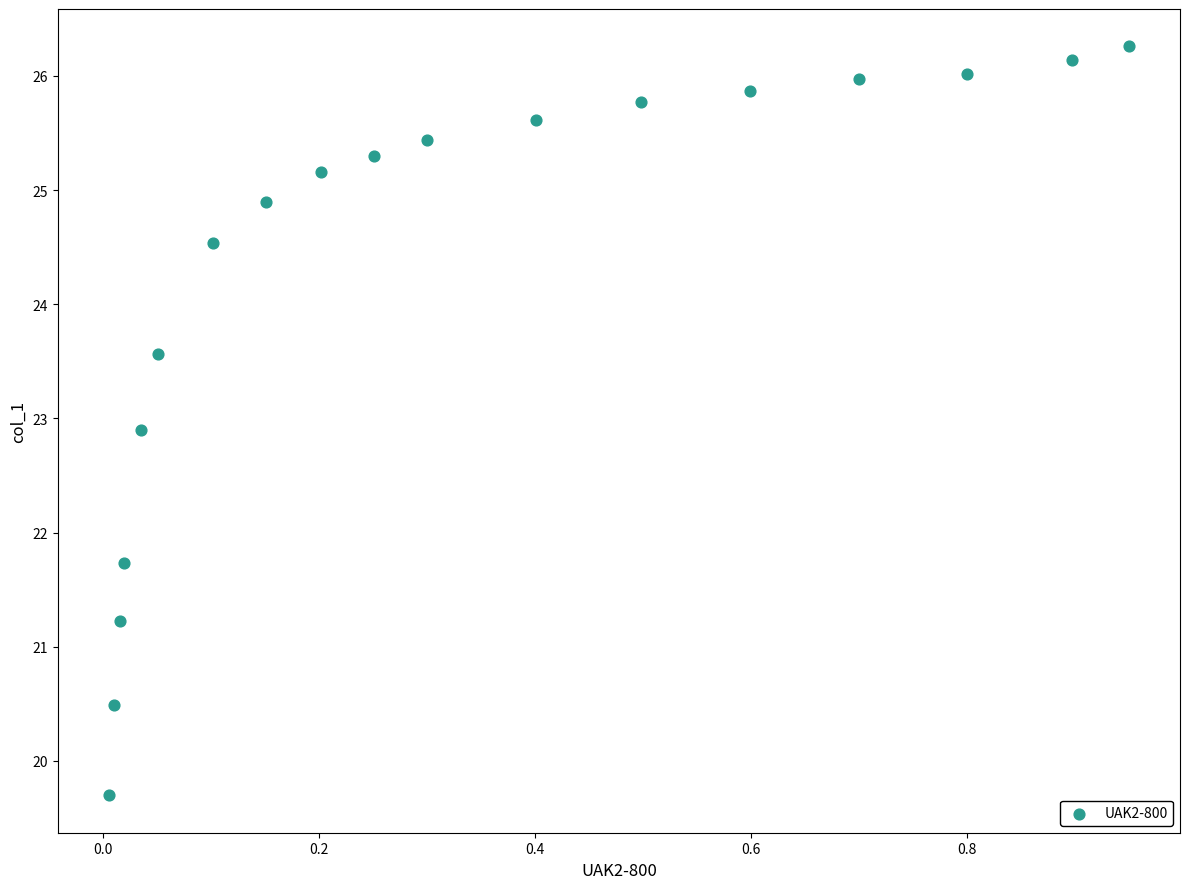

What Y value in the scatter plot is closest to 22?

21.7